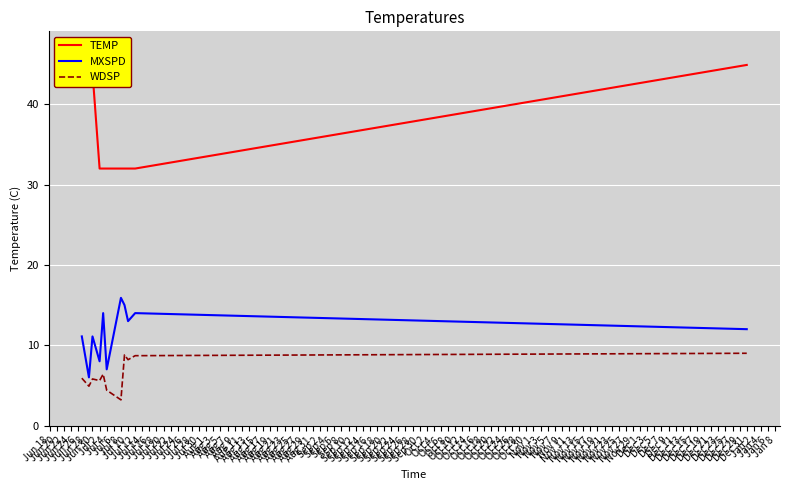

What is the lowest value of the MXSPD series?

6.0